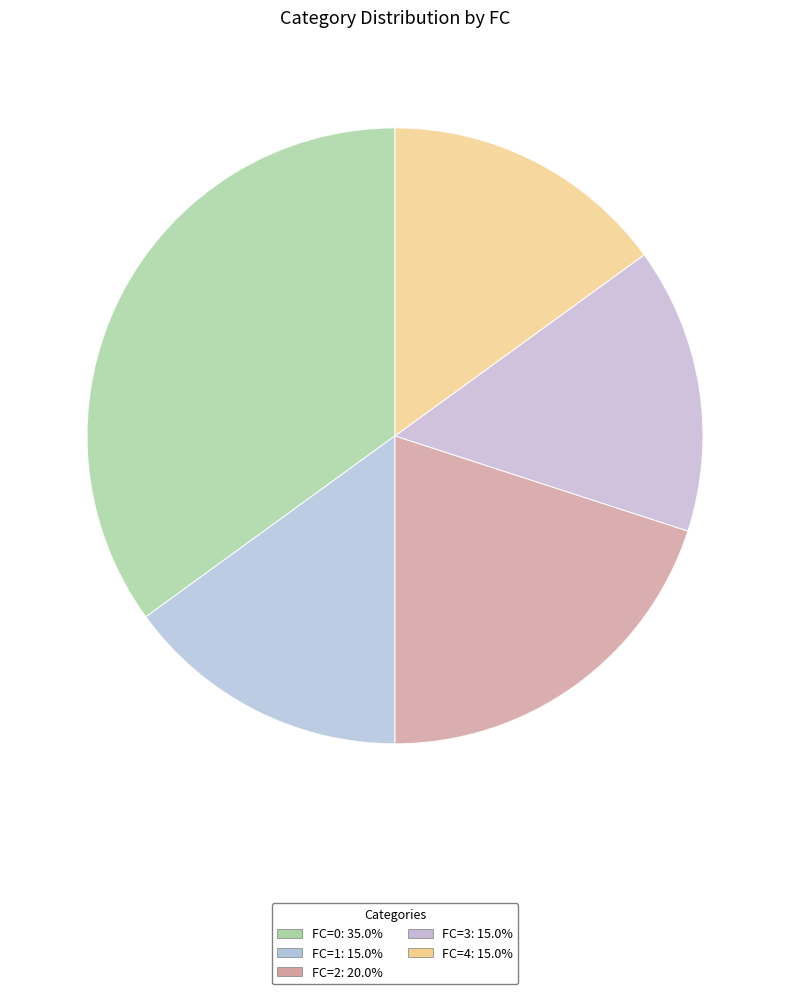

How many segments does this pie chart have?

5